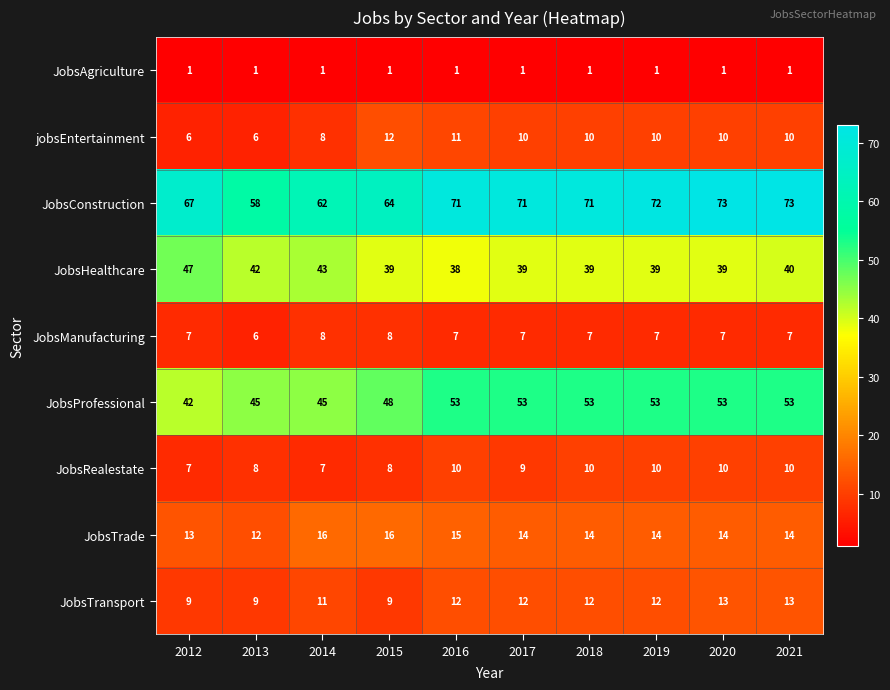

Rank the series by their maximum value, from highest to lowest.

JobsConstruction, JobsProfessional, JobsHealthcare, JobsTrade, JobsTransport, jobsEntertainment, JobsRealestate, JobsManufacturing, JobsAgriculture